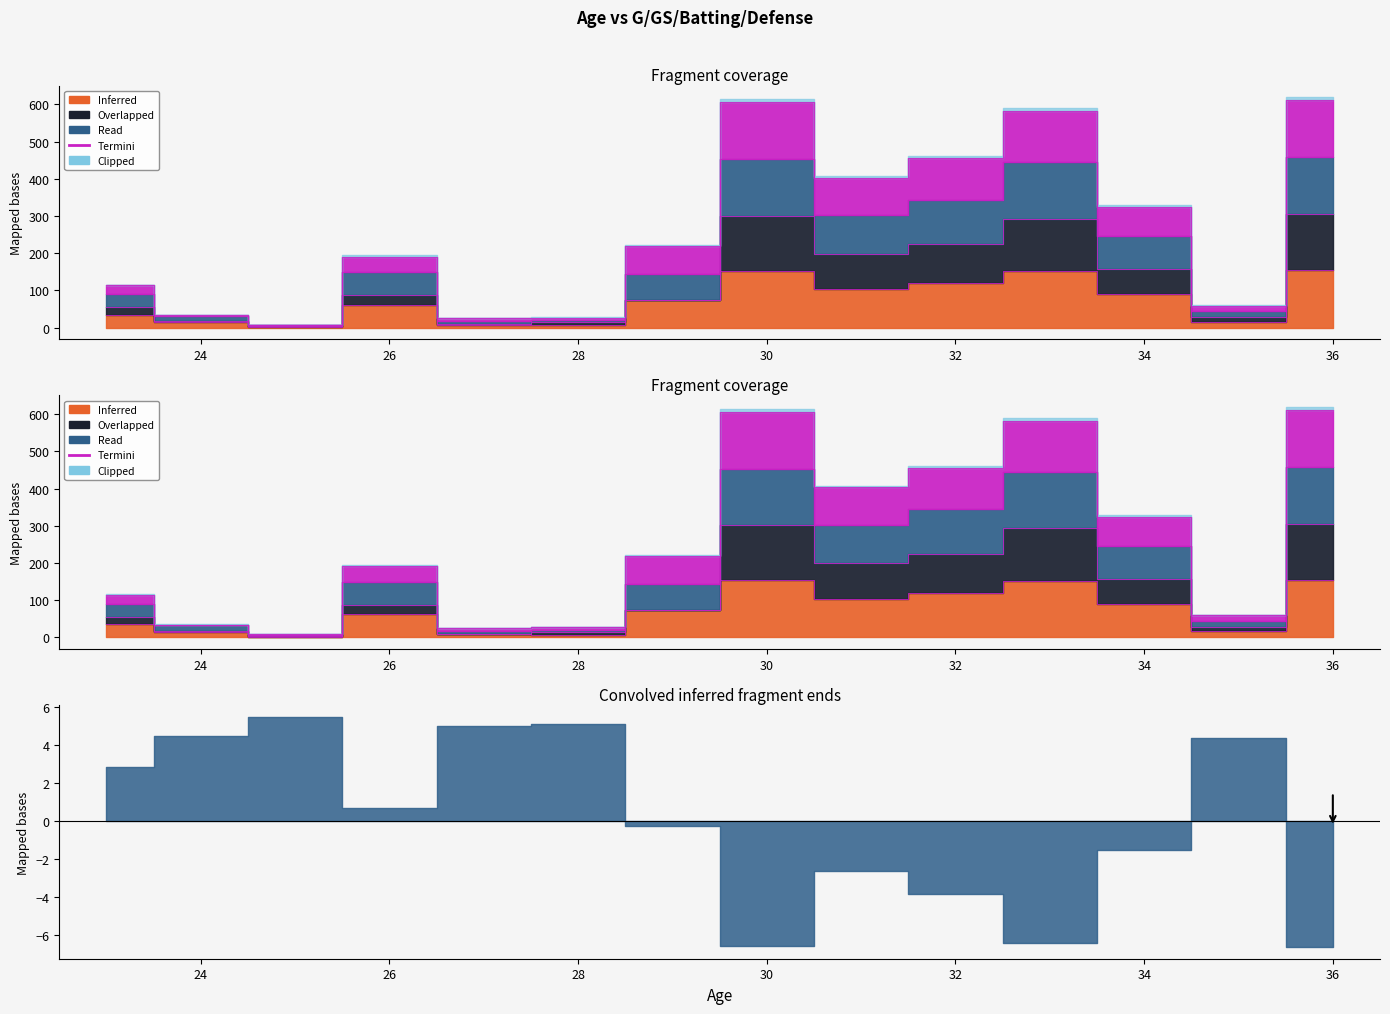

True or false: Defense and G intersect in this chart.

False